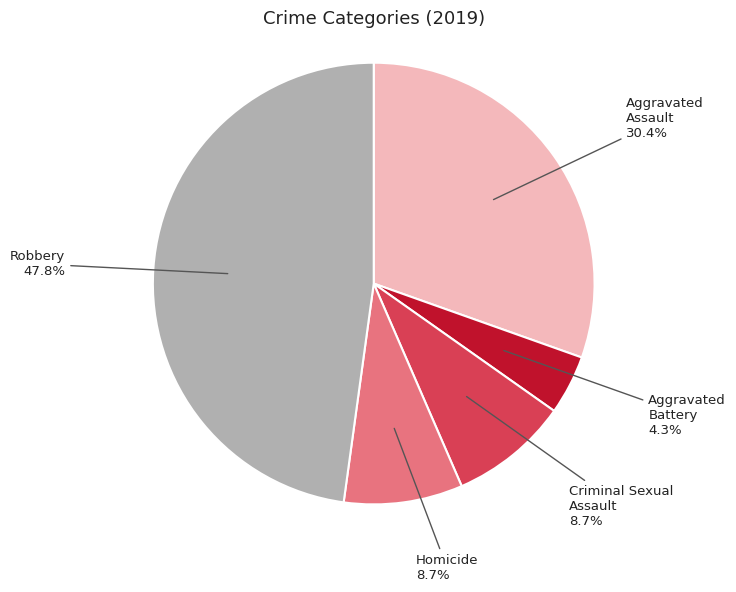

To the nearest percent, what is the combined percentage of Robbery and Criminal Sexual Assault?

57%